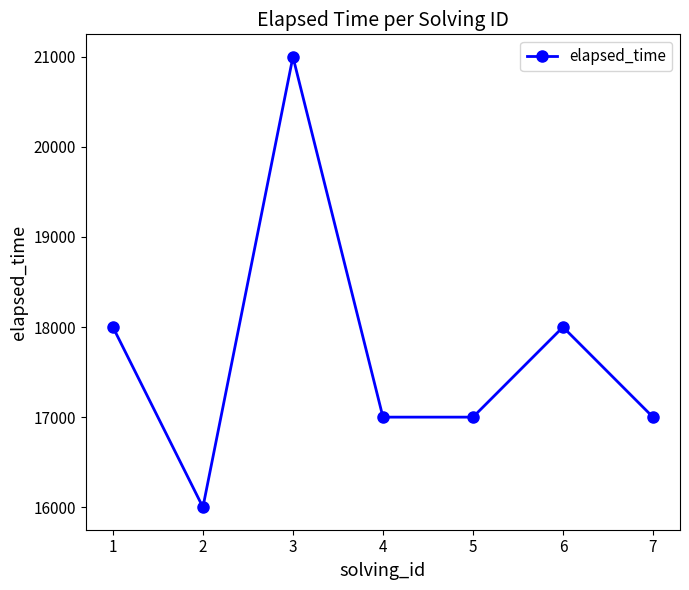

Reading left to right, list all the values displayed in this chart.

18000	16000	21000	17000	17000	18000	17000